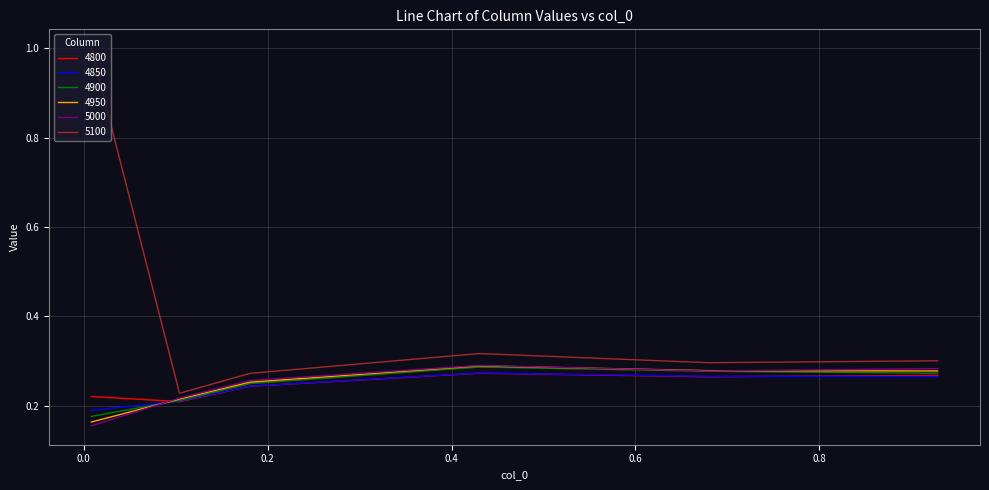

Which series has the largest range (max minus min)?

5100